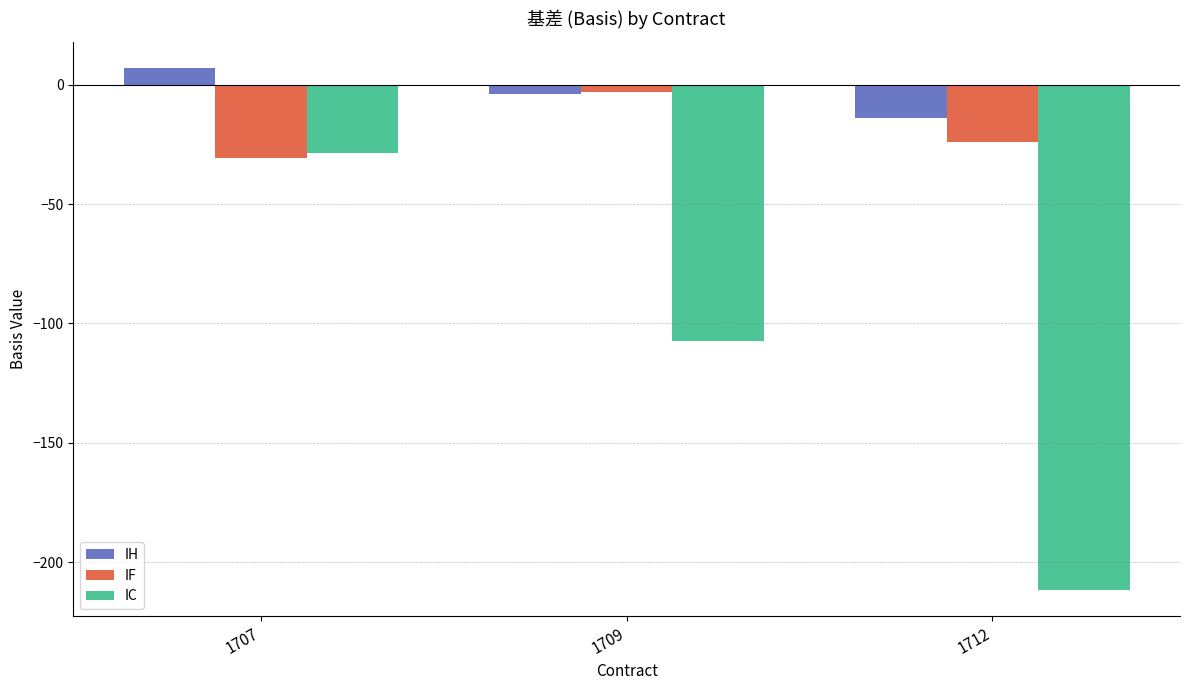

What is the difference between the highest and lowest values at 1712?

197.5